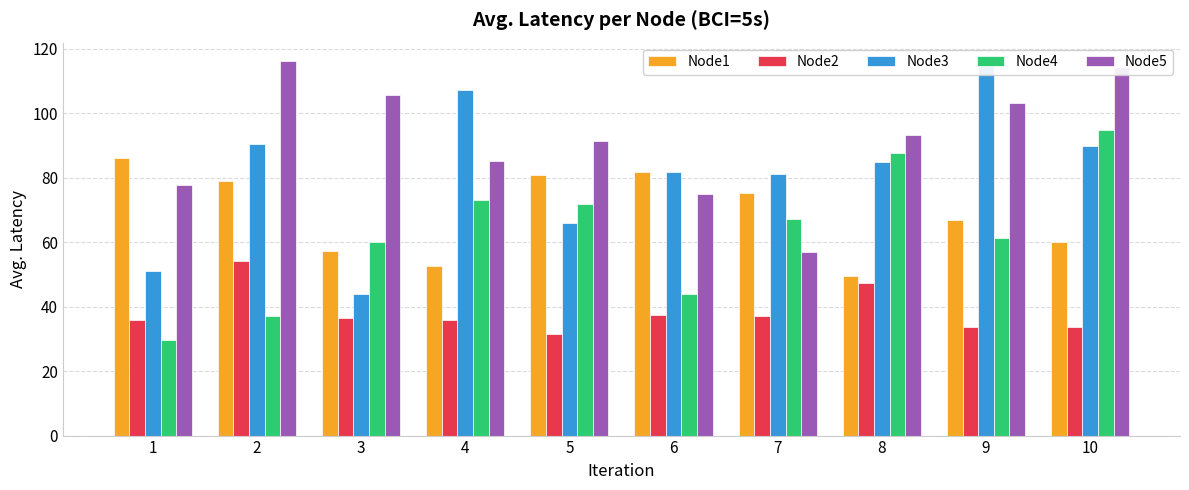

What is the difference between the maximum and minimum values in the Node1 series?

36.9